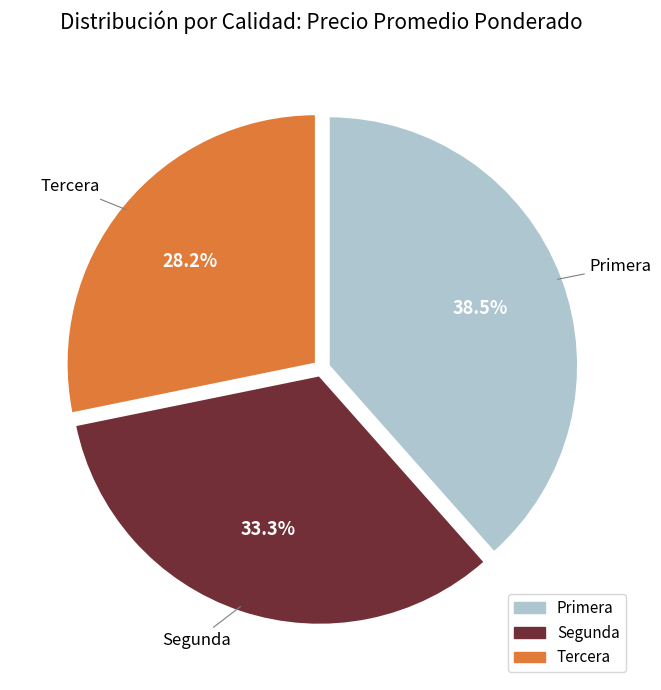

Which slice is the largest?

Primera